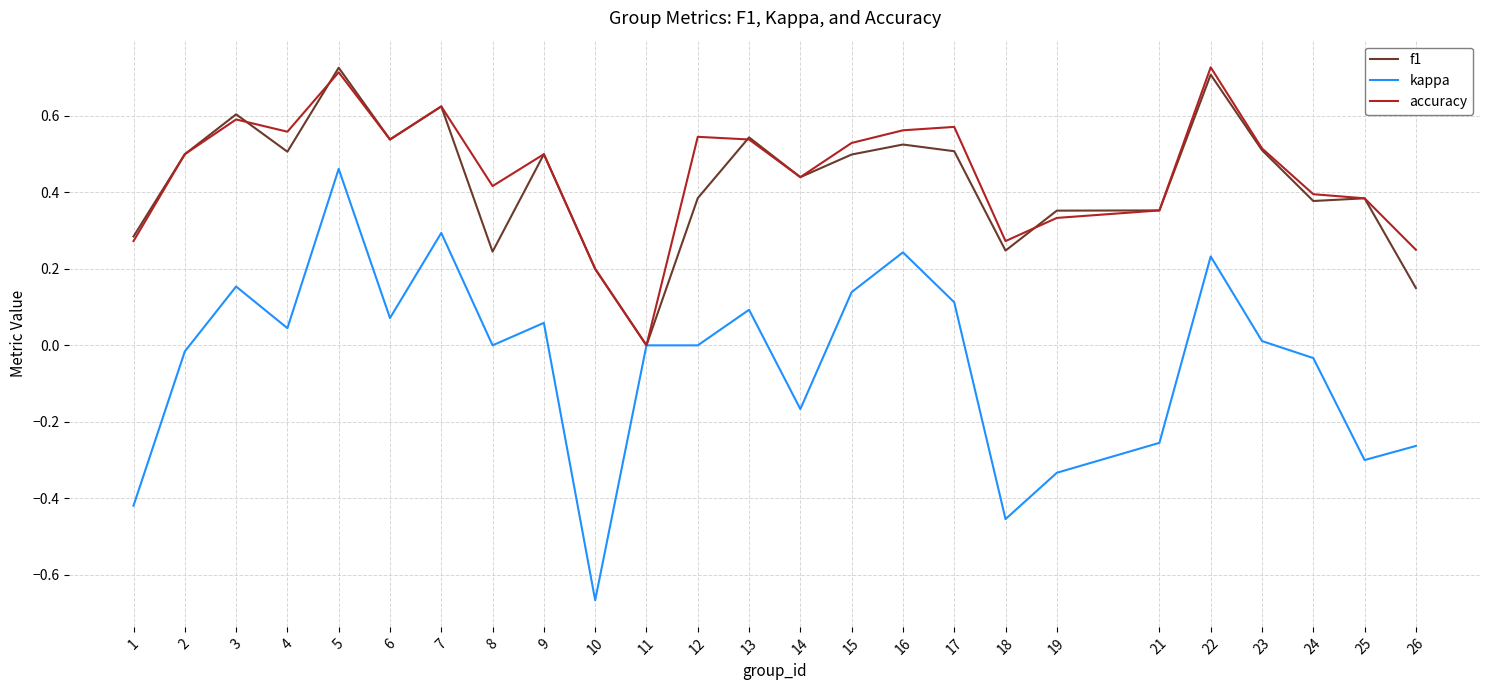

Which series has the widest spread of values?

kappa